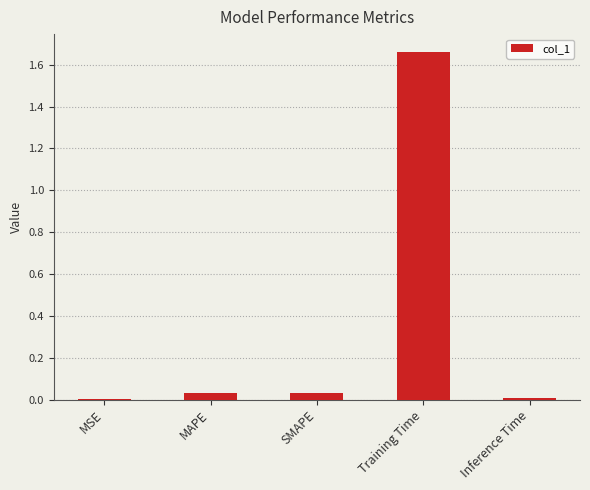

Which label corresponds to the largest value in the chart?

Training Time